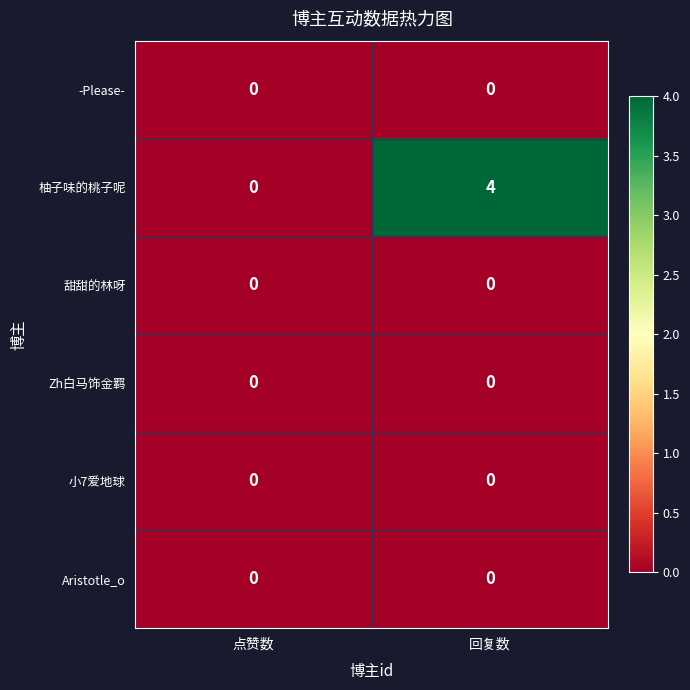

At which category does the chart reach its peak across all series?

回复数